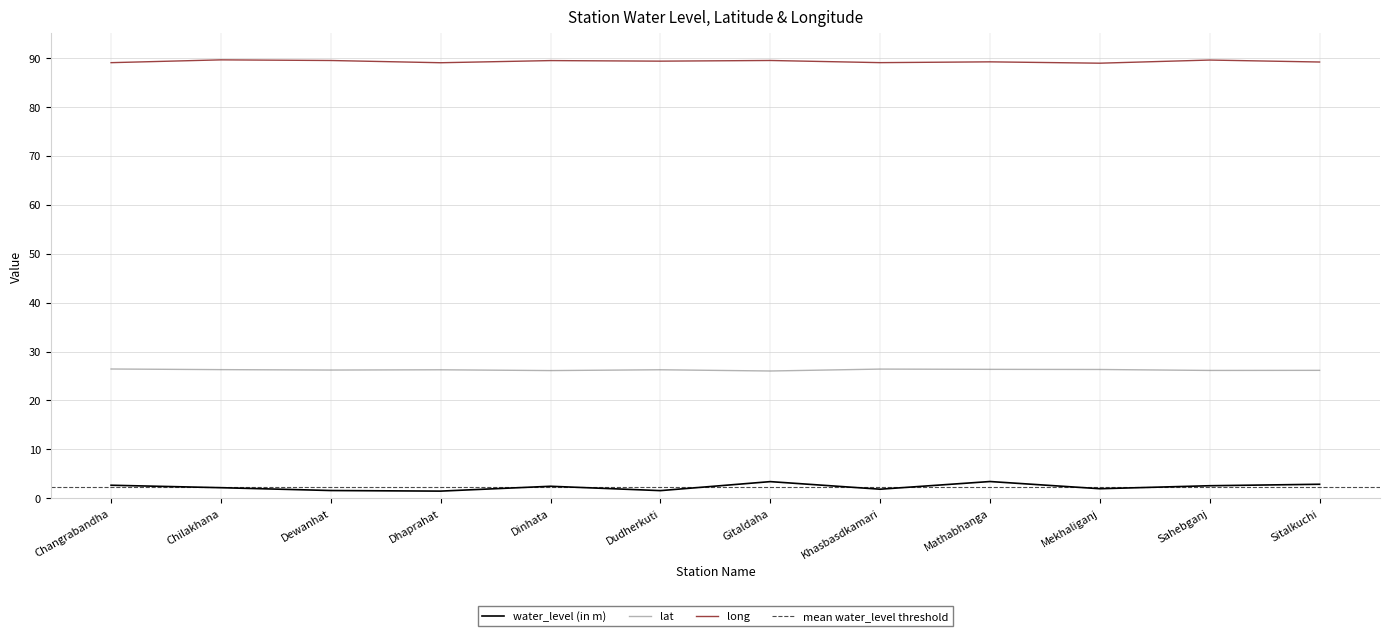

True or false: water_level (in m) and lat intersect in this chart.

False